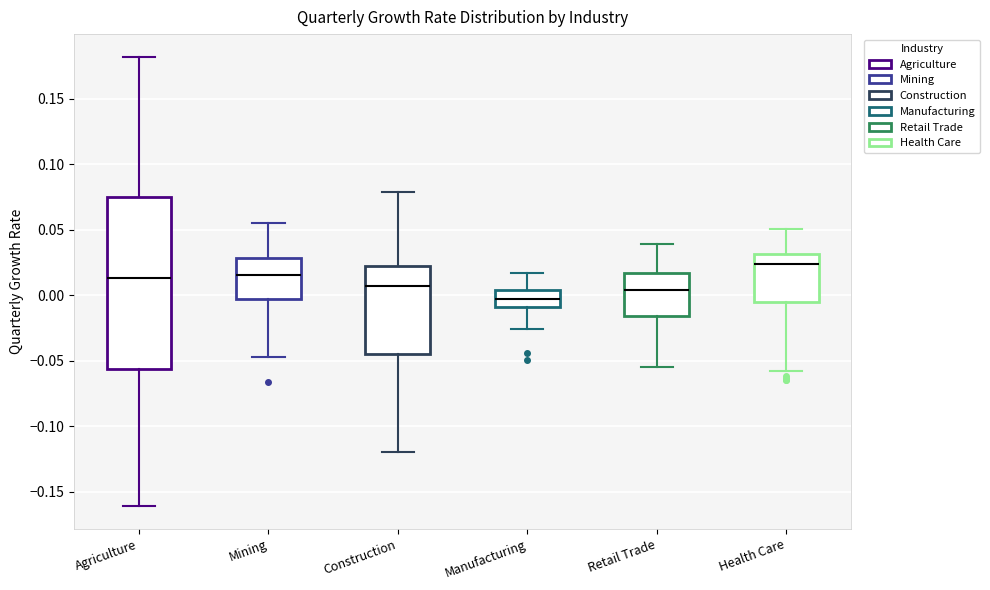

Which box is the tallest, from its lower edge to its upper edge?

Agriculture